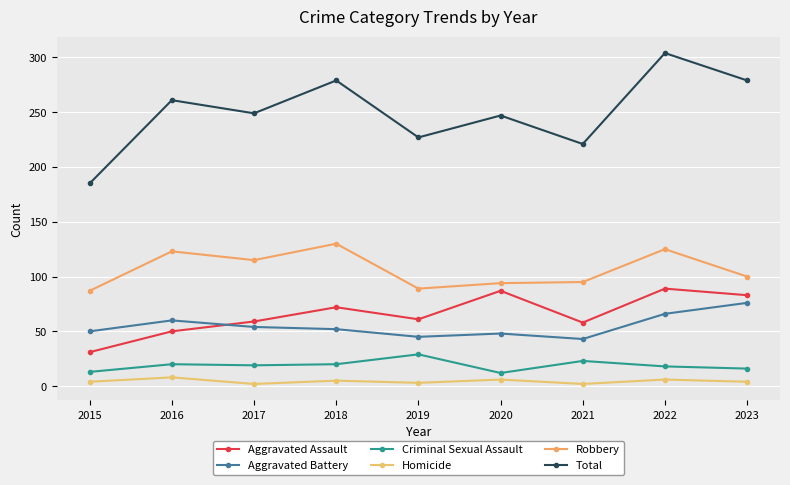

What is the value of the Aggravated Battery point at the 4th from the left?

52